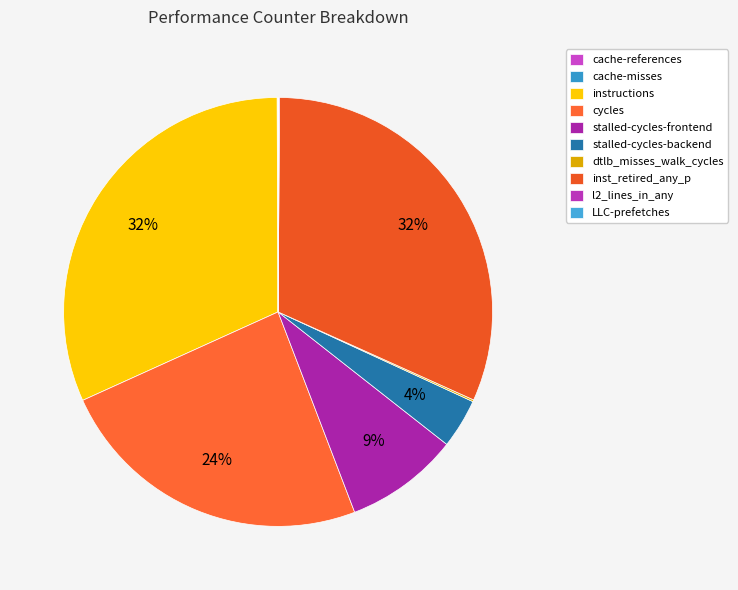

Do dtlb_misses_walk_cycles and stalled-cycles-backend together represent more than half of the pie?

No